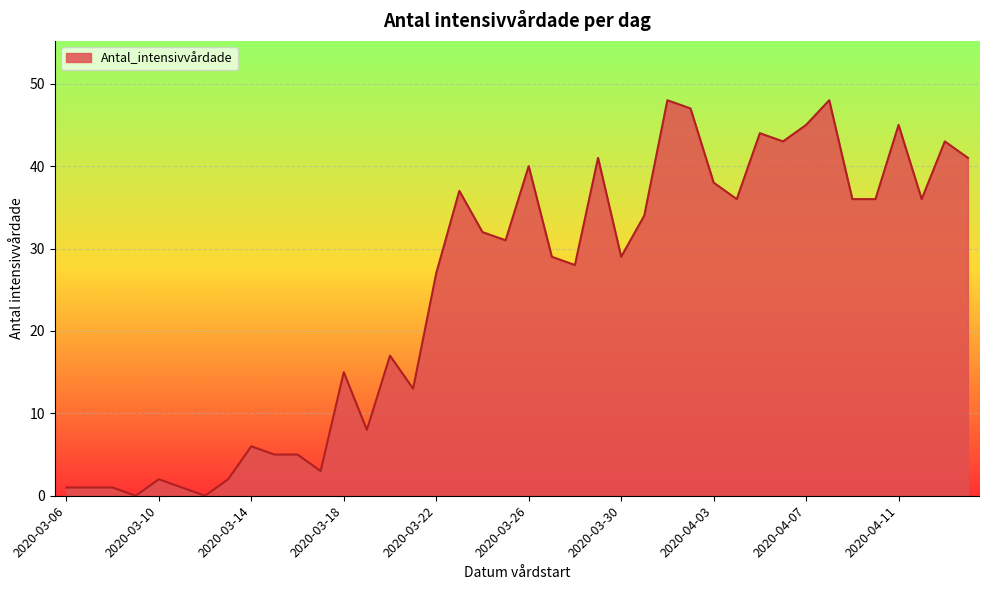

What is the greatest value displayed?

48